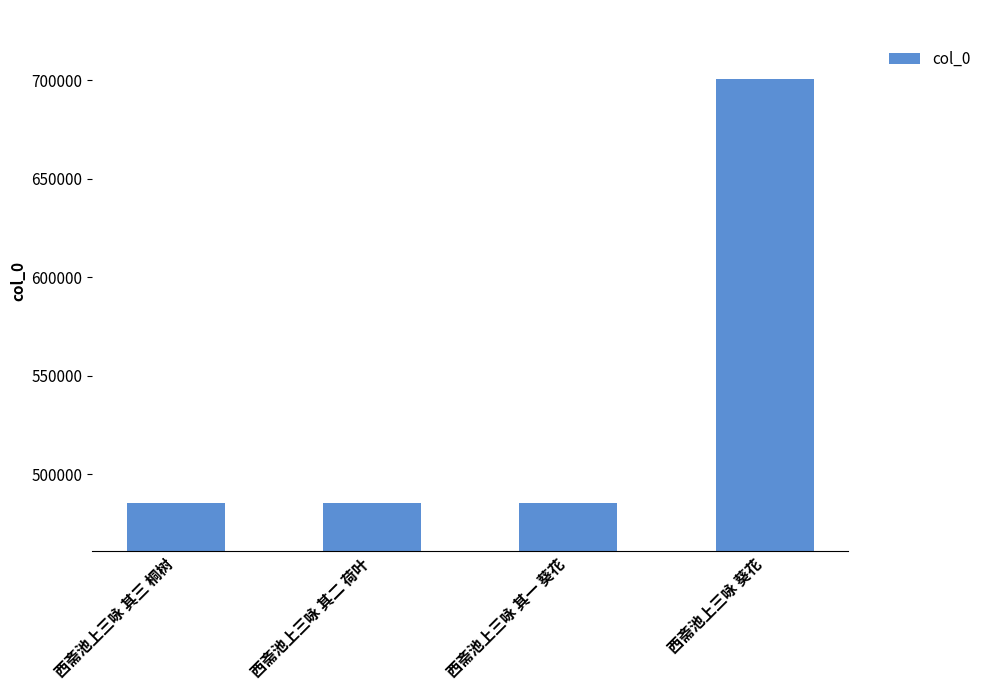

Which category has the highest value across all series?

西斋池上三咏 葵花